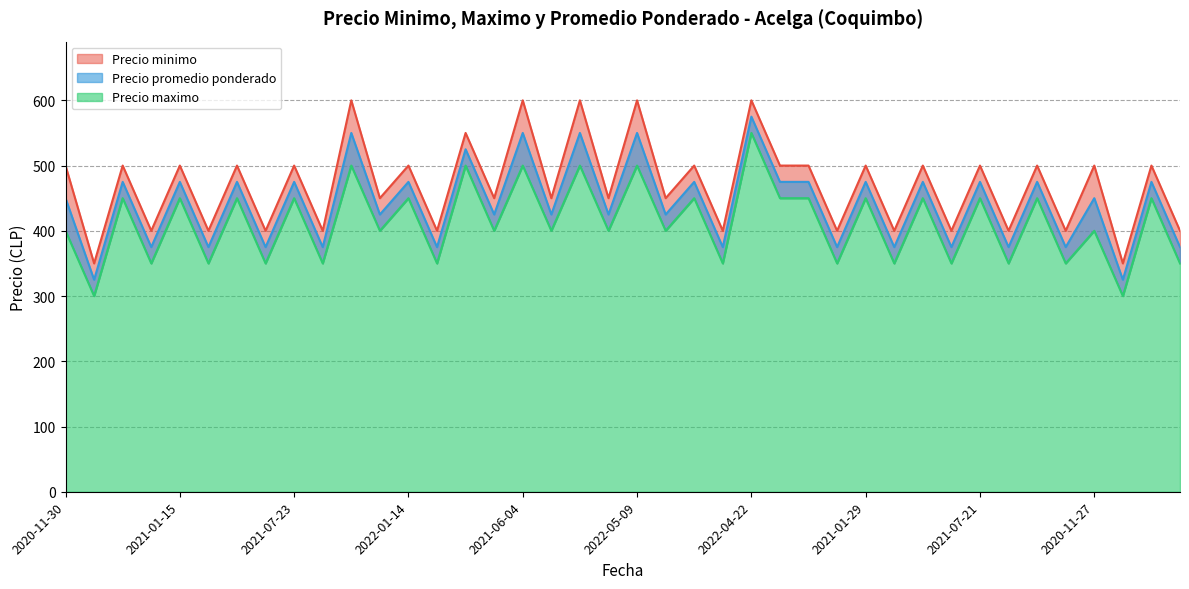

How many interior local valleys does the Precio promedio ponderado series have?

18